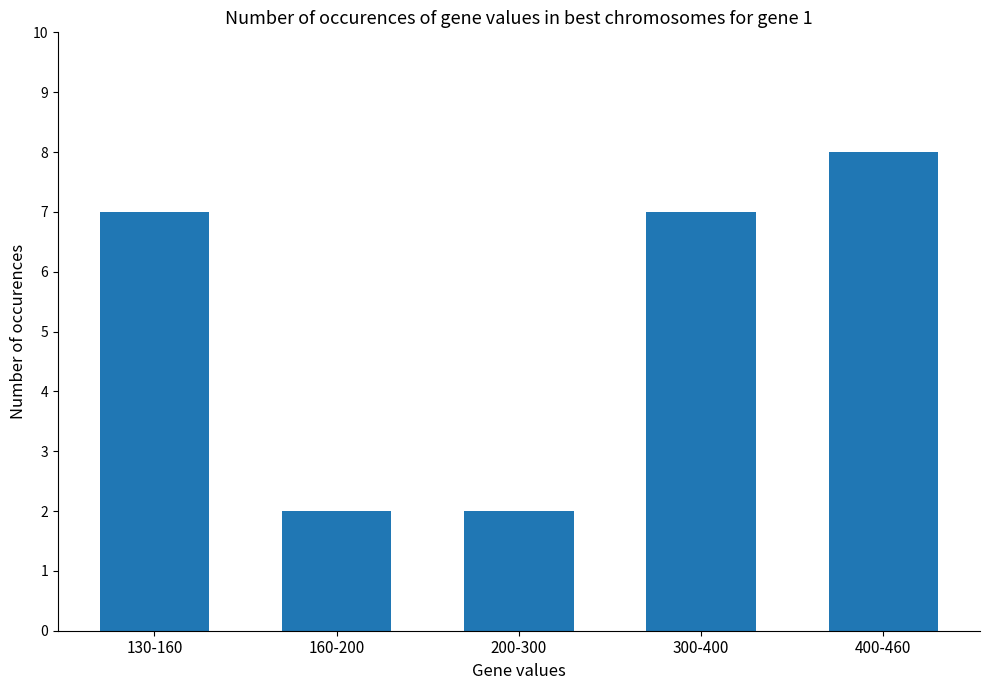

What value does the data have at 200-300?

2